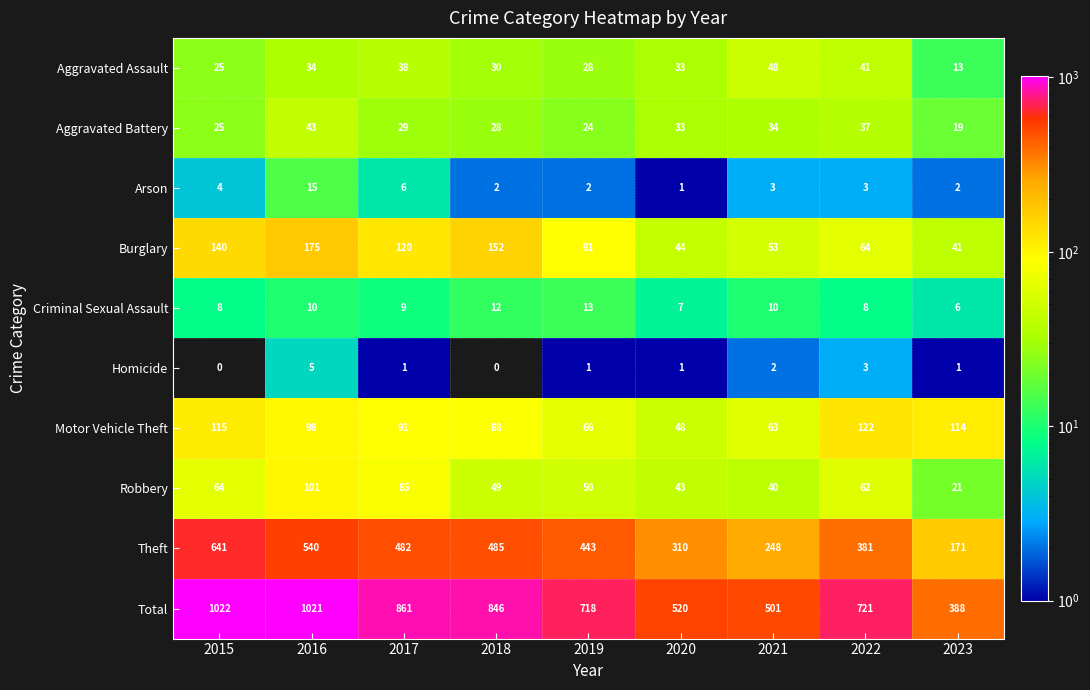

Count the number of categories in the chart.

9